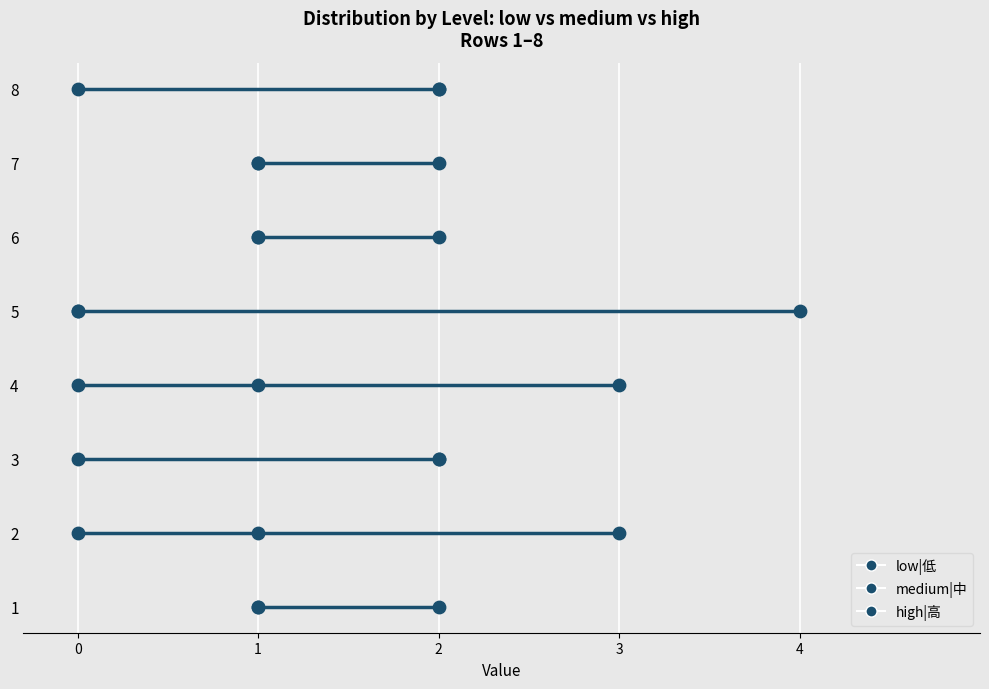

What is the total value across all series at 1?

4